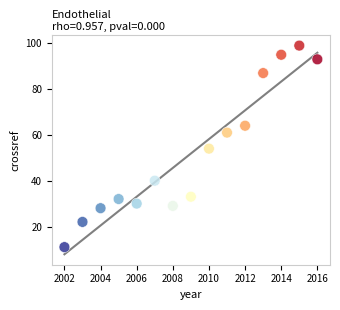

What is the range of X values (max minus min)?

14